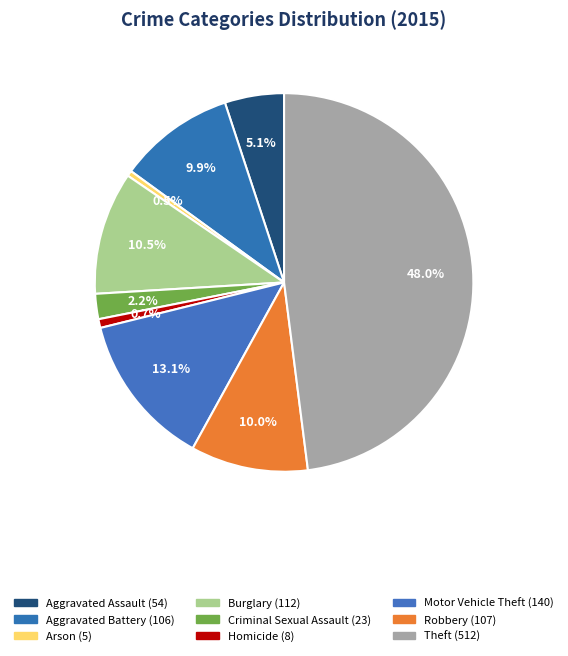

How many segments does this pie chart have?

9